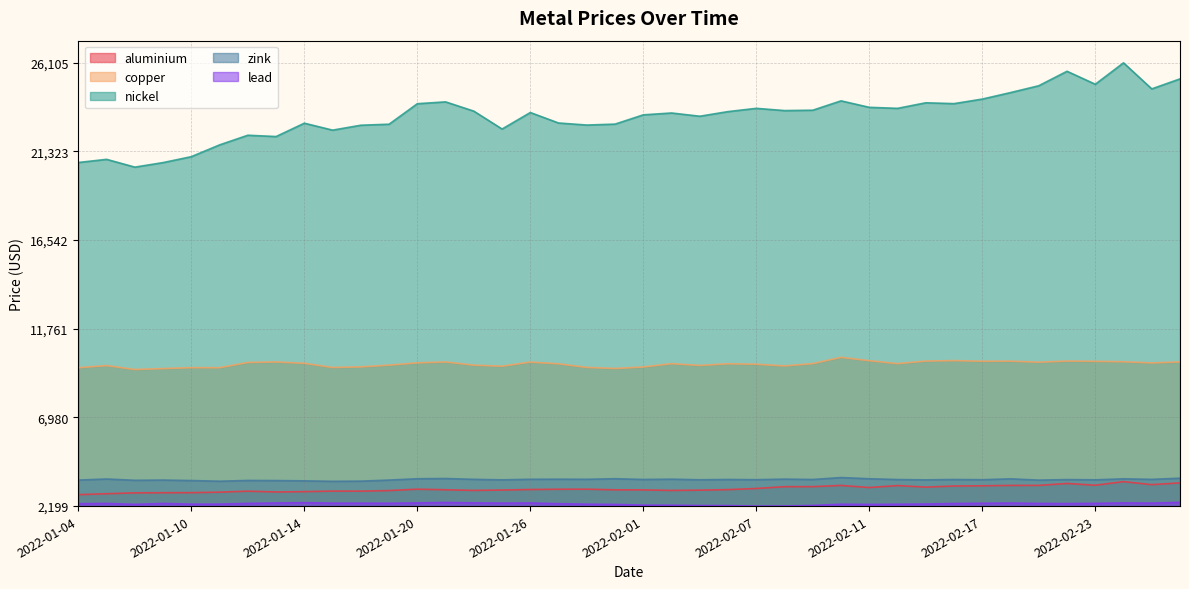

What position from the right is 2022-02-24?

3